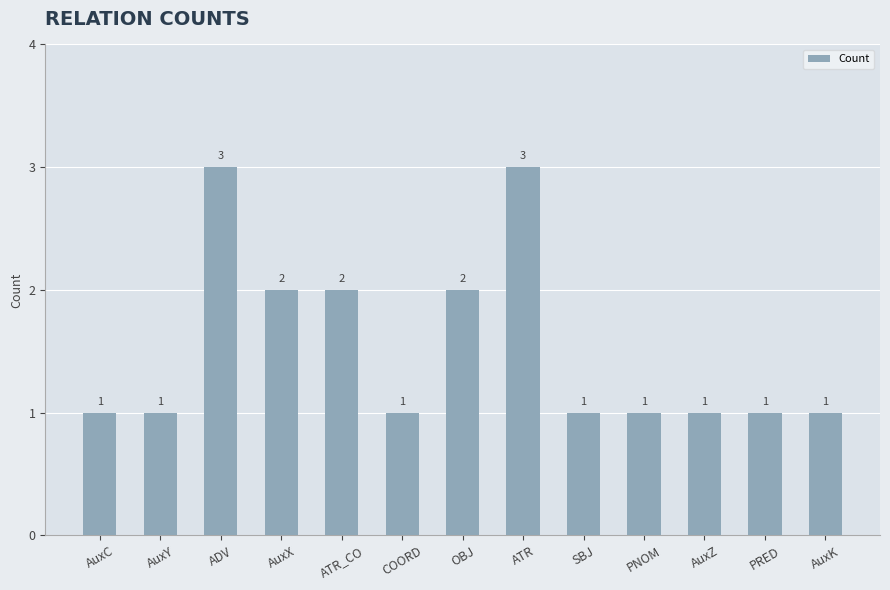

Reading left to right, extract all data points from this chart.

1	1	3	2	2	1	2	3	1	1	1	1	1